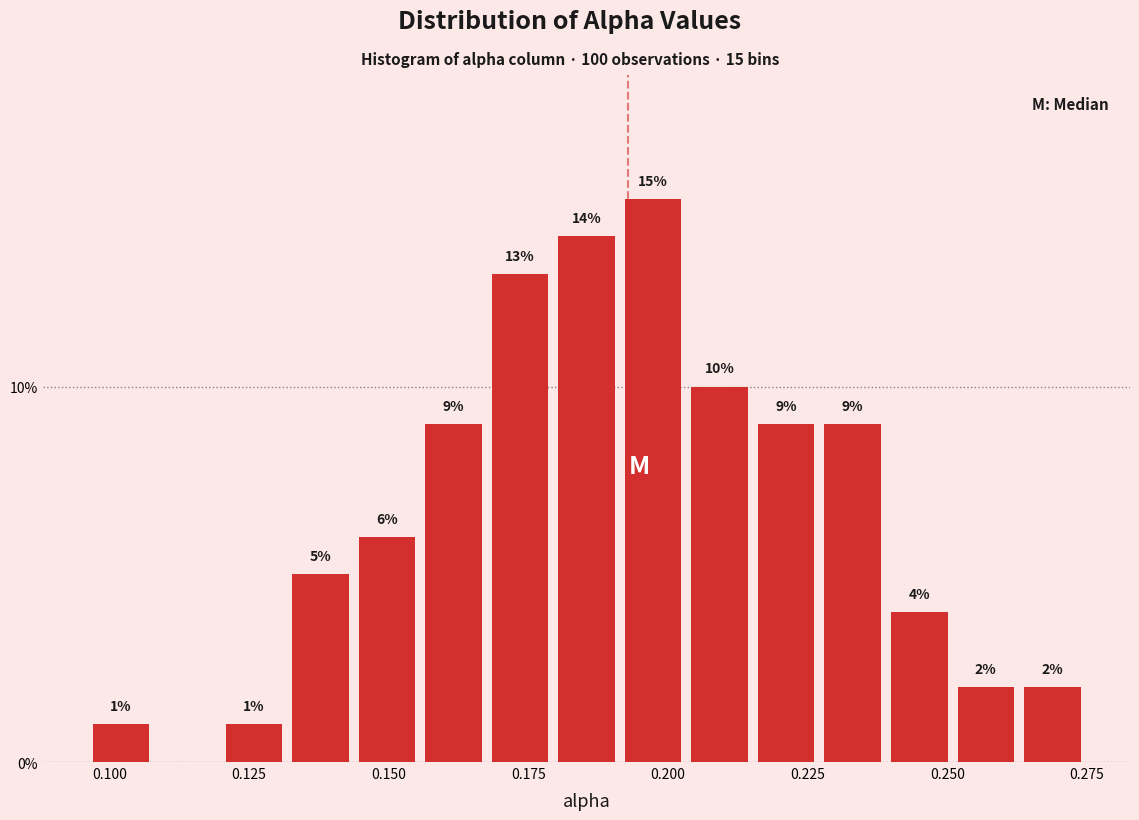

Read against the x-axis, roughly where is the centre of the tallest bar?

0.195